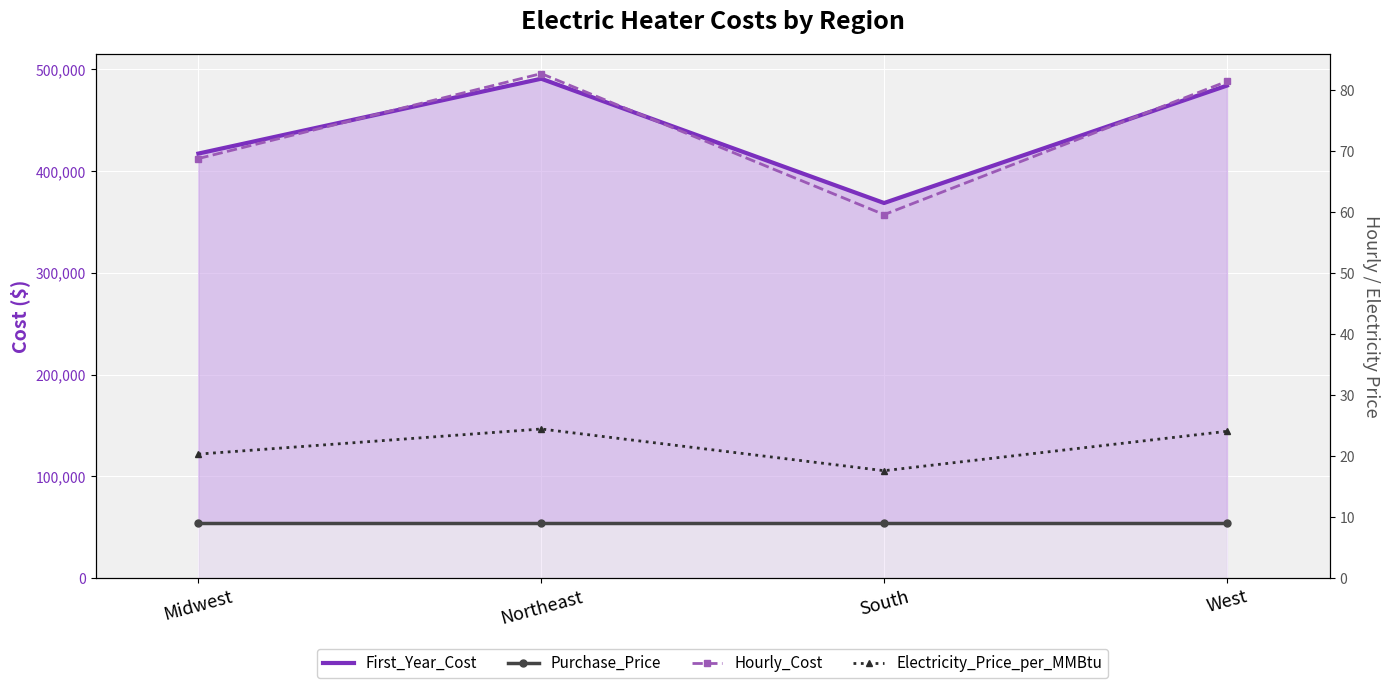

Reading left to right, transcribe all the data shown in this chart.

First_Year_Cost: Midwest=417237.7	Northeast=490788.0	South=368661.7	West=484029.7
Purchase_Price: Midwest=53868.1	Northeast=53868.1	South=53868.1	West=53868.1
Hourly_Cost: Midwest=68.8	Northeast=82.8	South=59.6	West=81.5
Electricity_Price_per_MMBtu: Midwest=20.4	Northeast=24.5	South=17.6	West=24.1